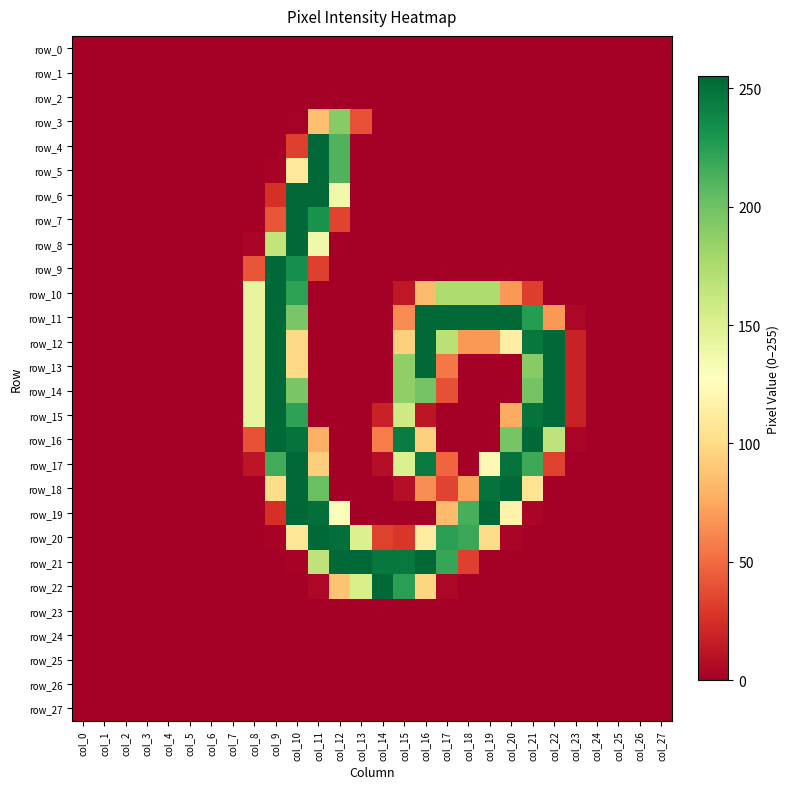

Reading right to left, transcribe all the data shown in this chart.

row_0: 0	0	0	0	0	0	0	0	0	0	0	0	0	0	0	0	0	0	0	0	0	0	0	0	0	0	0	0
row_1: 0	0	0	0	0	0	0	0	0	0	0	0	0	0	0	0	0	0	0	0	0	0	0	0	0	0	0	0
row_2: 0	0	0	0	0	0	0	0	0	0	0	0	0	0	0	0	0	0	0	0	0	0	0	0	0	0	0	0
row_3: 0	0	0	0	0	0	0	0	0	0	0	0	0	0	40	191	86	1	0	0	0	0	0	0	0	0	0	0
row_4: 0	0	0	0	0	0	0	0	0	0	0	0	0	0	0	211	254	32	0	0	0	0	0	0	0	0	0	0
row_5: 0	0	0	0	0	0	0	0	0	0	0	0	0	0	0	211	254	109	2	0	0	0	0	0	0	0	0	0
row_6: 0	0	0	0	0	0	0	0	0	0	0	0	0	0	0	137	254	254	25	0	0	0	0	0	0	0	0	0
row_7: 0	0	0	0	0	0	0	0	0	0	0	0	0	0	0	34	232	254	41	0	0	0	0	0	0	0	0	0
row_8: 0	0	0	0	0	0	0	0	0	0	0	0	0	0	0	0	137	254	165	3	0	0	0	0	0	0	0	0
row_9: 0	0	0	0	0	0	0	0	0	0	0	0	0	0	0	0	32	234	254	41	0	0	0	0	0	0	0	0
row_10: 0	0	0	0	0	0	31	68	174	174	174	84	13	0	0	0	0	223	254	143	0	0	0	0	0	0	0	0
row_11: 0	0	0	0	4	68	226	254	254	254	254	254	63	0	0	0	0	196	254	143	0	0	0	0	0	0	0	0
row_12: 0	0	0	0	18	254	247	114	68	68	169	254	94	0	0	0	0	99	254	143	0	0	0	0	0	0	0	0
row_13: 0	0	0	0	18	254	191	0	0	0	55	254	187	0	0	0	0	99	254	143	0	0	0	0	0	0	0	0
row_14: 0	0	0	0	18	254	198	0	0	0	39	198	187	0	0	0	0	196	254	143	0	0	0	0	0	0	0	0
row_15: 0	0	0	0	18	254	249	76	0	0	0	12	158	18	0	0	0	223	254	143	0	0	0	0	0	0	0	0
row_16: 0	0	0	0	3	166	254	197	0	0	0	94	244	57	0	0	78	249	254	40	0	0	0	0	0	0	0	0
row_17: 0	0	0	0	0	33	218	249	122	0	48	245	151	8	0	0	93	254	216	12	0	0	0	0	0	0	0	0
row_18: 0	0	0	0	0	0	106	254	249	72	34	64	8	0	0	0	202	254	101	0	0	0	0	0	0	0	0	0
row_19: 0	0	0	0	0	0	3	118	254	214	84	0	0	0	0	130	251	255	25	0	0	0	0	0	0	0	0	0
row_20: 0	0	0	0	0	0	0	3	100	219	224	113	28	33	151	251	254	108	2	0	0	0	0	0	0	0	0	0
row_21: 0	0	0	0	0	0	0	0	0	32	220	254	246	247	254	254	166	2	0	0	0	0	0	0	0	0	0	0
row_22: 0	0	0	0	0	0	0	0	0	0	4	97	224	254	154	88	4	0	0	0	0	0	0	0	0	0	0	0
row_23: 0	0	0	0	0	0	0	0	0	0	0	0	0	0	0	0	0	0	0	0	0	0	0	0	0	0	0	0
row_24: 0	0	0	0	0	0	0	0	0	0	0	0	0	0	0	0	0	0	0	0	0	0	0	0	0	0	0	0
row_25: 0	0	0	0	0	0	0	0	0	0	0	0	0	0	0	0	0	0	0	0	0	0	0	0	0	0	0	0
row_26: 0	0	0	0	0	0	0	0	0	0	0	0	0	0	0	0	0	0	0	0	0	0	0	0	0	0	0	0
row_27: 0	0	0	0	0	0	0	0	0	0	0	0	0	0	0	0	0	0	0	0	0	0	0	0	0	0	0	0